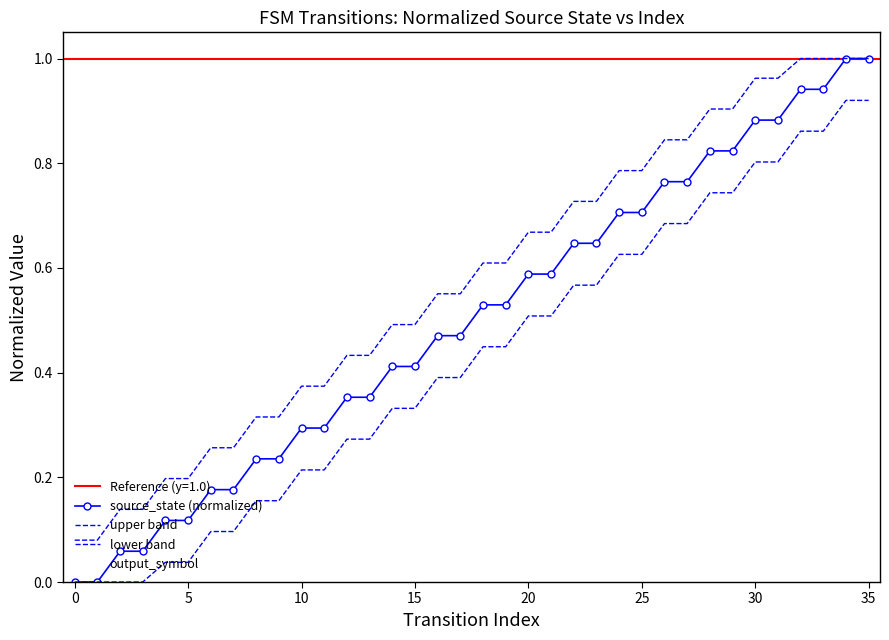

What is the sum of the upper band values at 25 and 20?

1.5